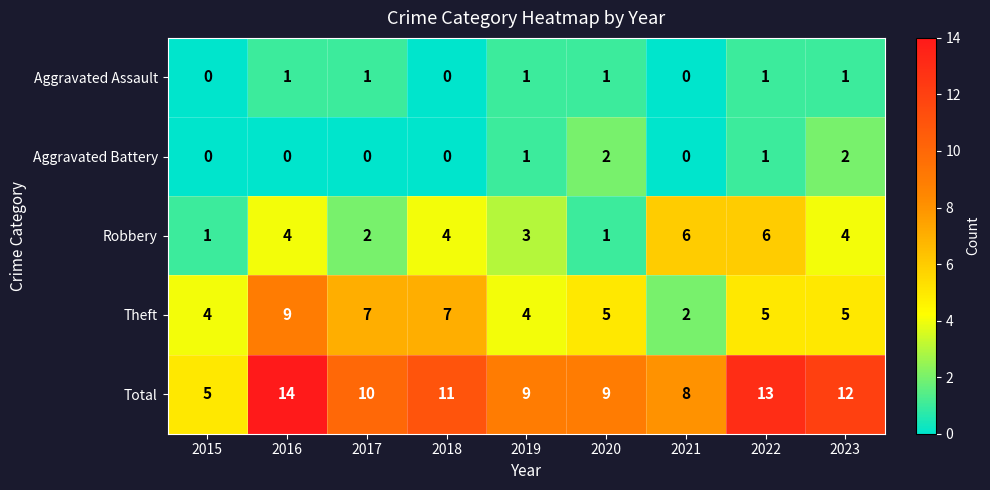

What is the difference between the highest and lowest values at 2017?

10